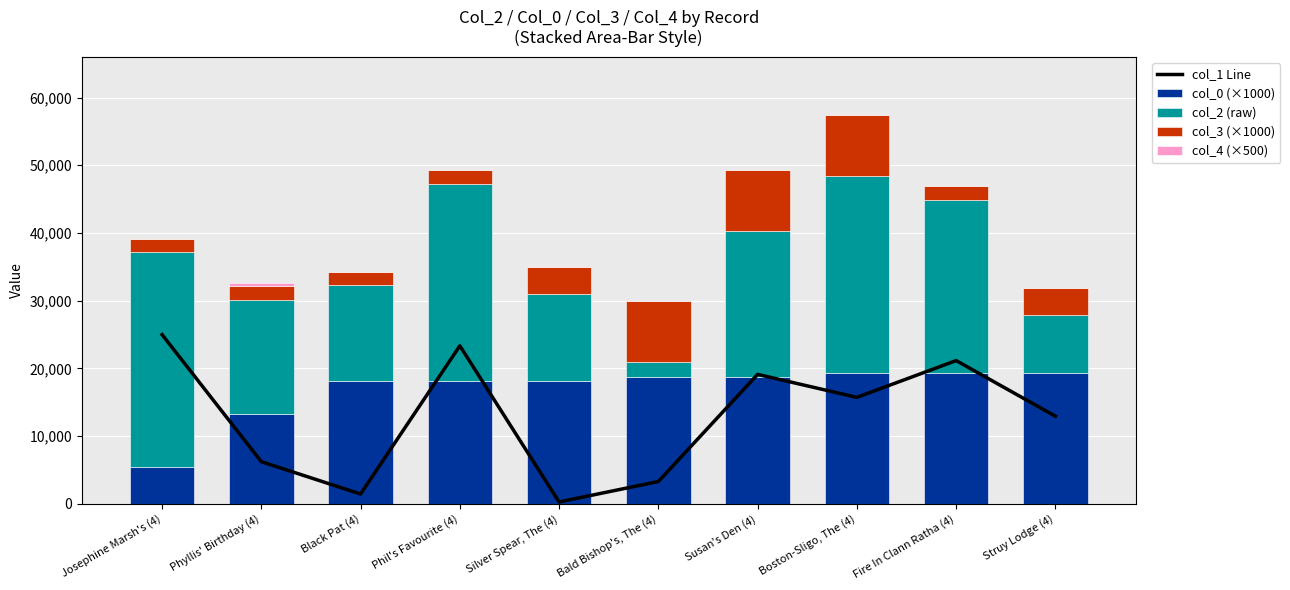

The col_0 (×1000) series shows 19291.0 at Boston-Sligo, The (4). True or false?

True